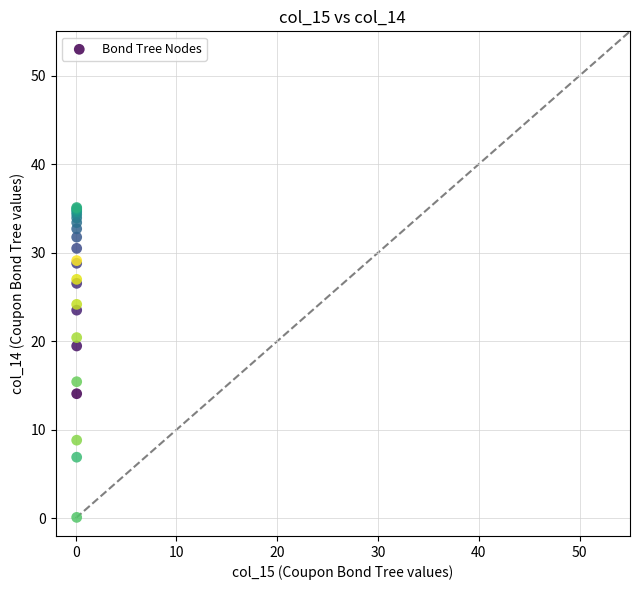

What Y value in the scatter plot is closest to 17?

15.4